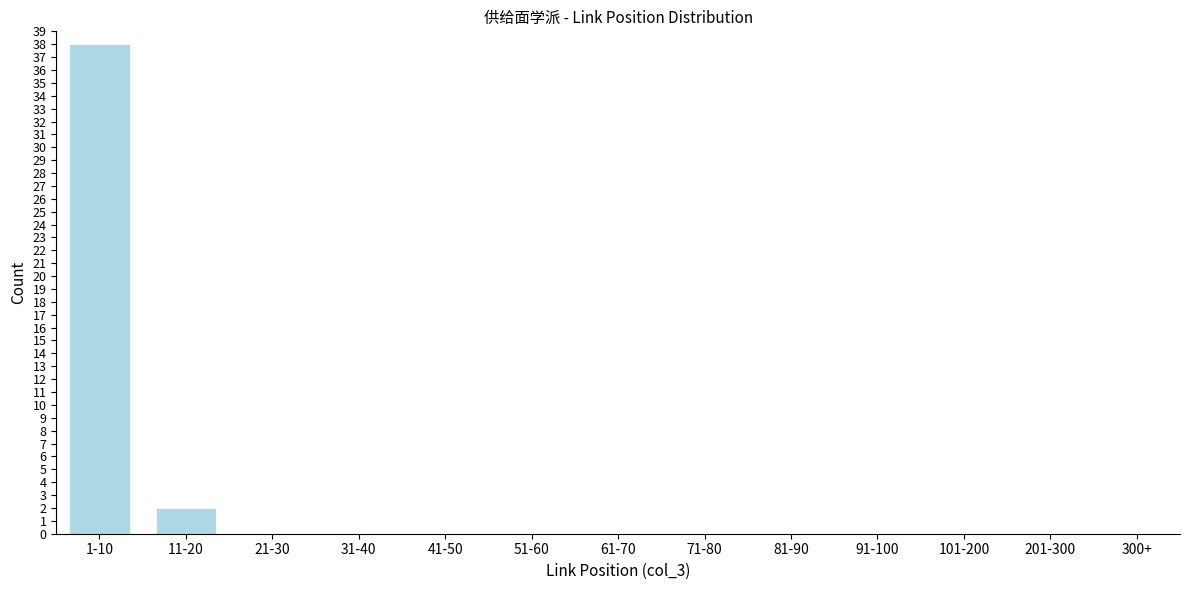

Reading right to left, transcribe all the data shown in this chart.

300+=0	201-300=0	101-200=0	91-100=0	81-90=0	71-80=0	61-70=0	51-60=0	41-50=0	31-40=0	21-30=0	11-20=2	1-10=38